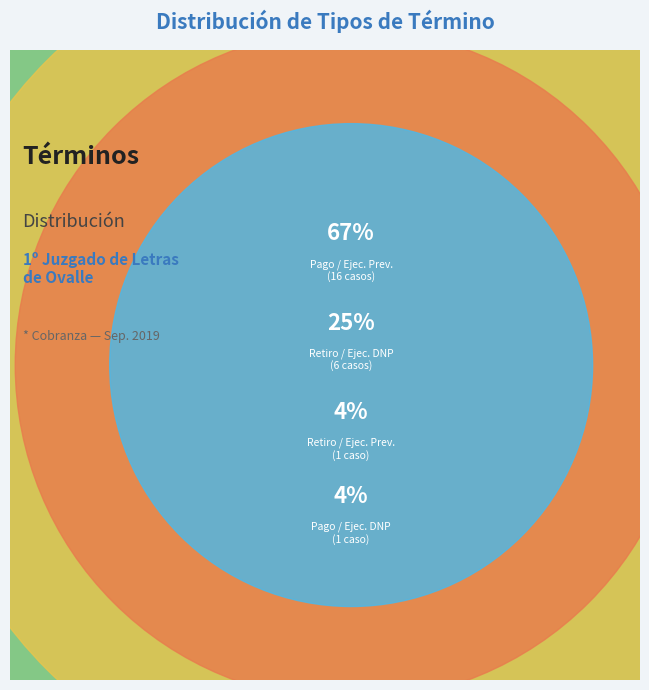

Count the number of slices in the pie.

4